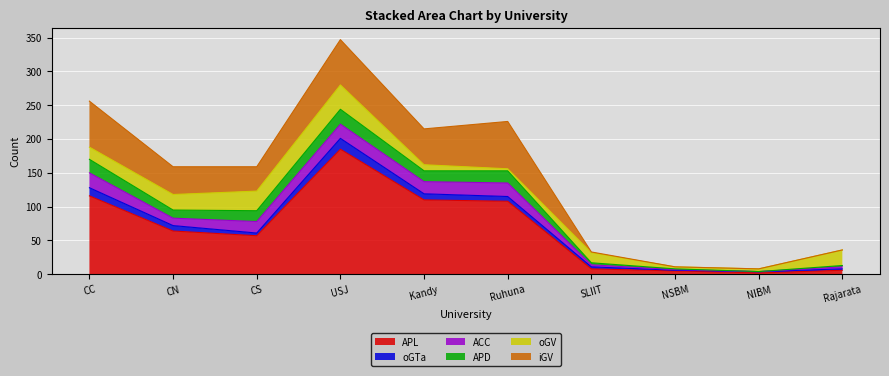

What is the value of the oGV point at the 9th from the left?

4